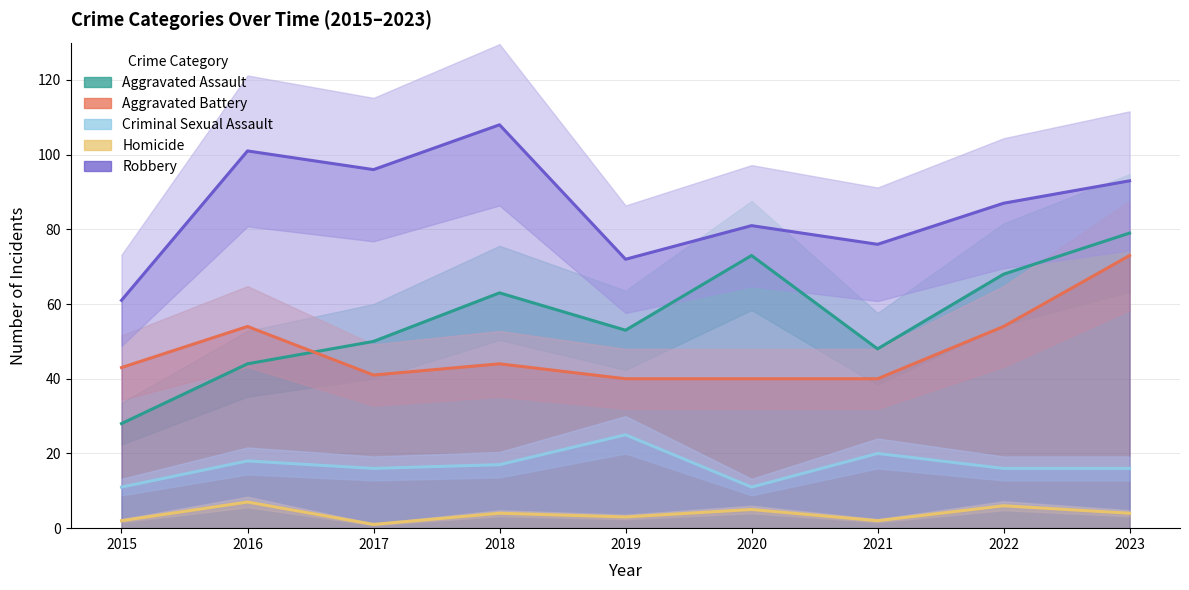

Reading left to right, what are all the values shown in this chart?

Aggravated Assault: 2015=28	2016=44	2017=50	2018=63	2019=53	2020=73	2021=48	2022=68	2023=79
Aggravated Battery: 2015=43	2016=54	2017=41	2018=44	2019=40	2020=40	2021=40	2022=54	2023=73
Criminal Sexual Assault: 2015=11	2016=18	2017=16	2018=17	2019=25	2020=11	2021=20	2022=16	2023=16
Homicide: 2015=2	2016=7	2017=1	2018=4	2019=3	2020=5	2021=2	2022=6	2023=4
Robbery: 2015=61	2016=101	2017=96	2018=108	2019=72	2020=81	2021=76	2022=87	2023=93